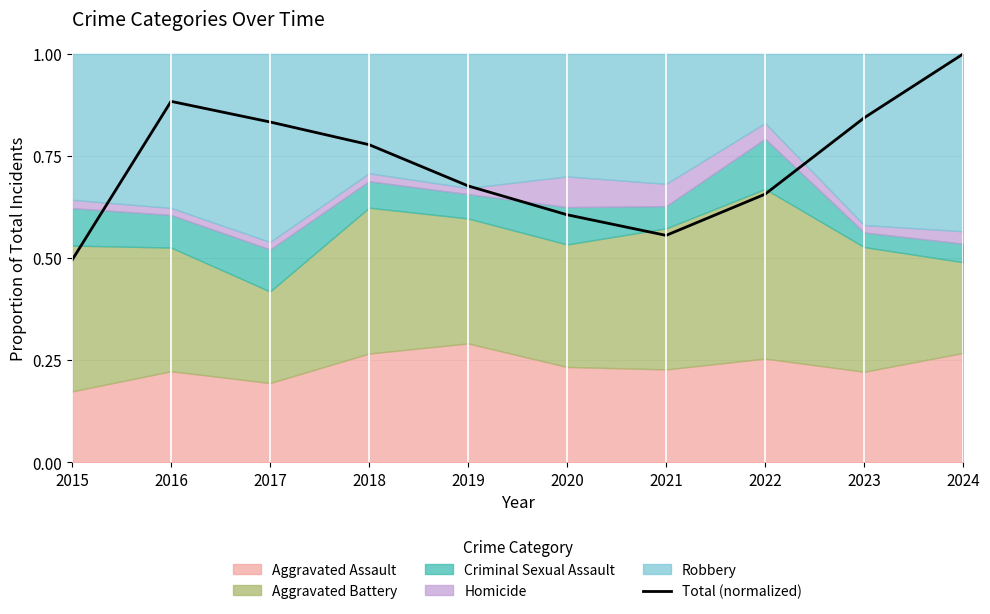

How many interior local valleys (lower than both neighbors) does the data have?

1